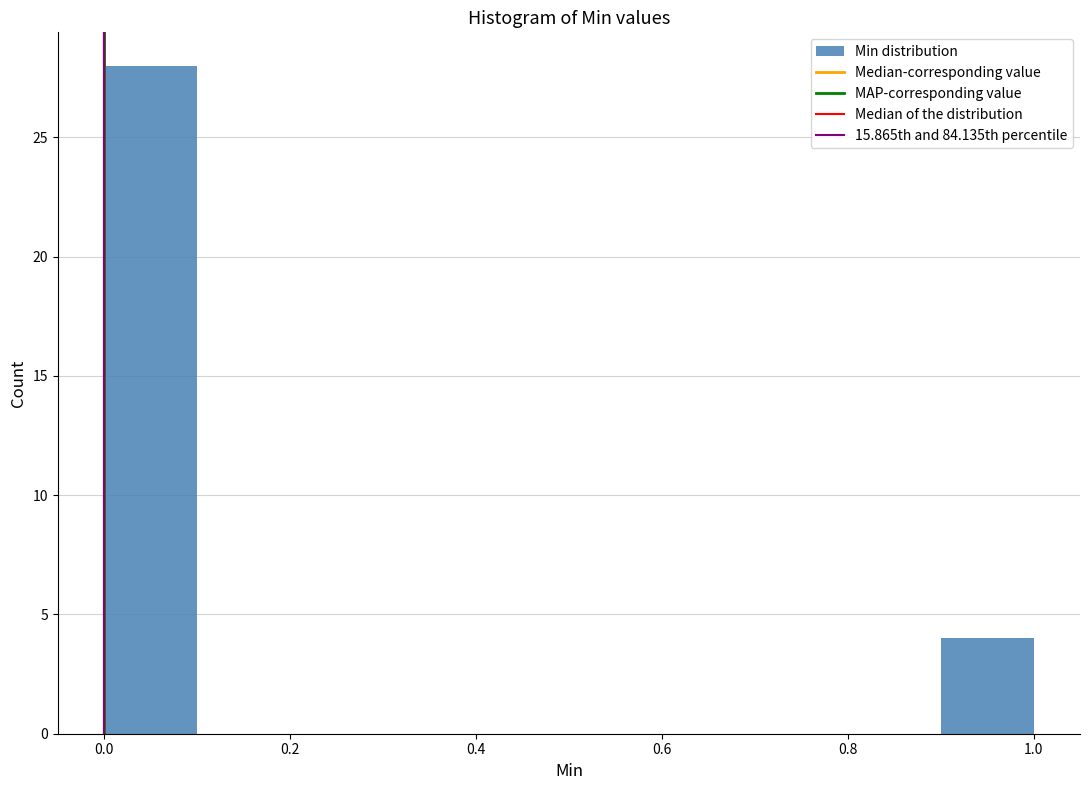

What is the height of the bar covering 0.0 to 0.1 on the x-axis? The values are not printed on the chart, so give them approximately, as read against the axis.

28